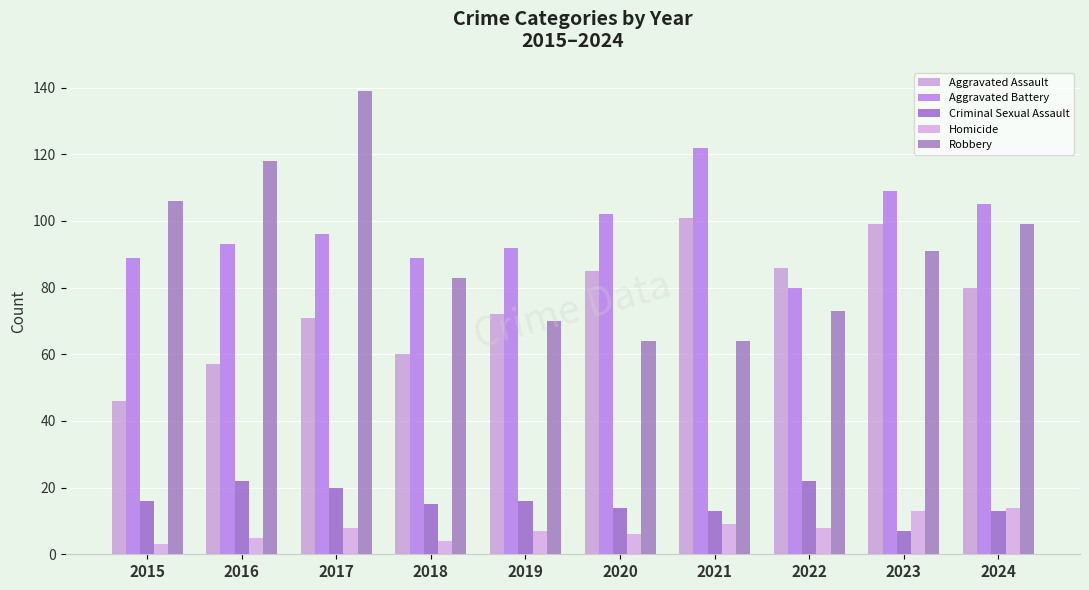

What is the value of the Criminal Sexual Assault bar at the 1st from the left?

16